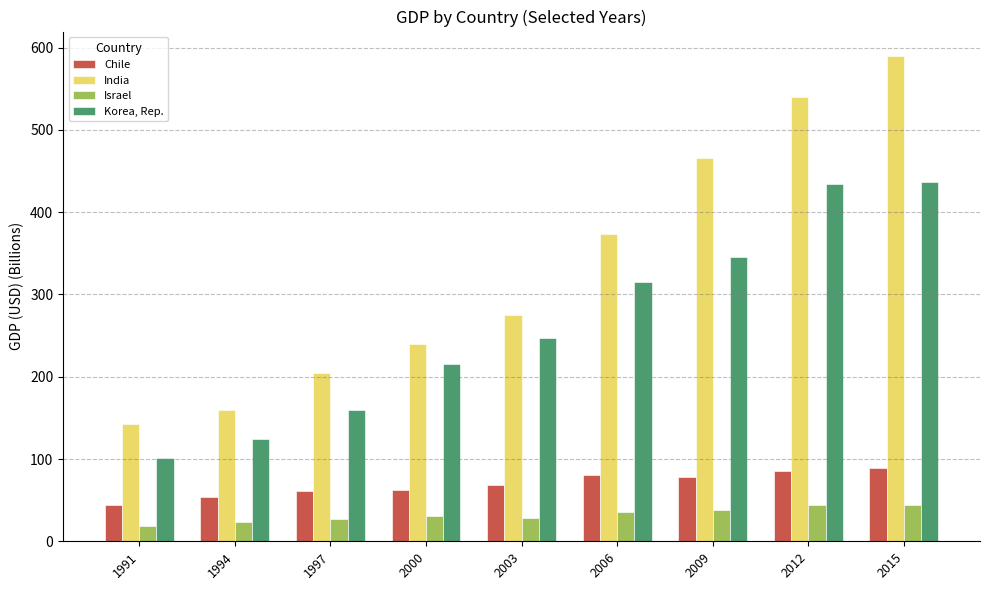

True or false: India has a value of 271.4 at 1997.

False